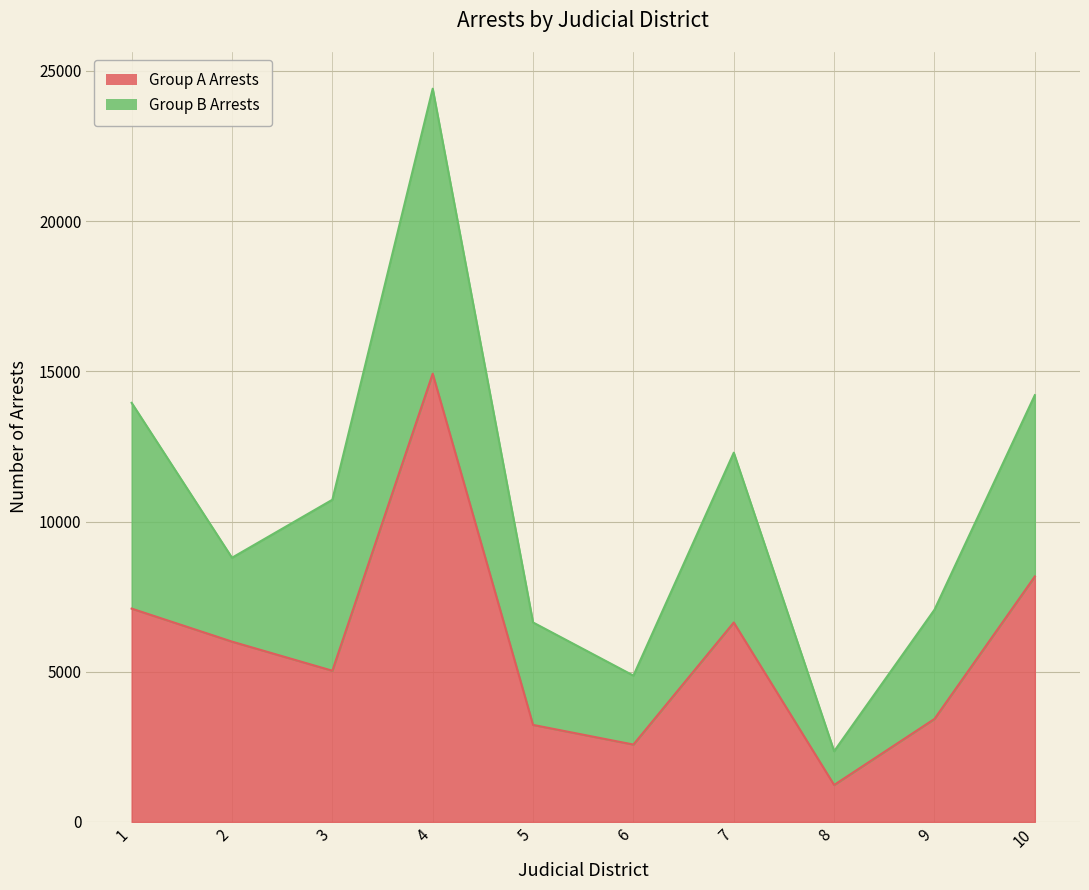

List the labels in order of value, largest first.

4, 10, 1, 7, 2, 3, 9, 5, 6, 8